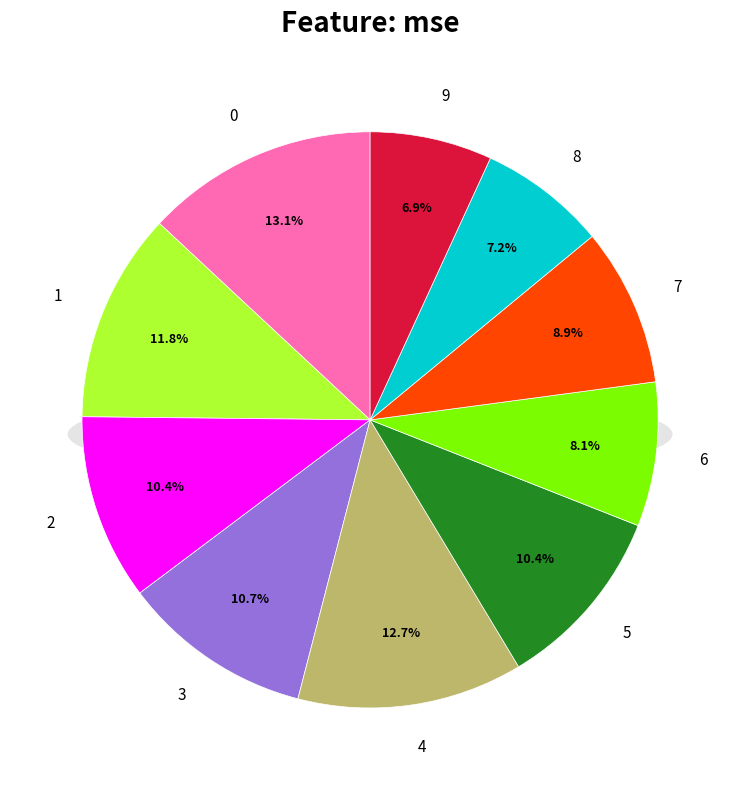

Rank the categories by value from highest to lowest.

0, 4, 1, 3, 2, 5, 7, 6, 8, 9